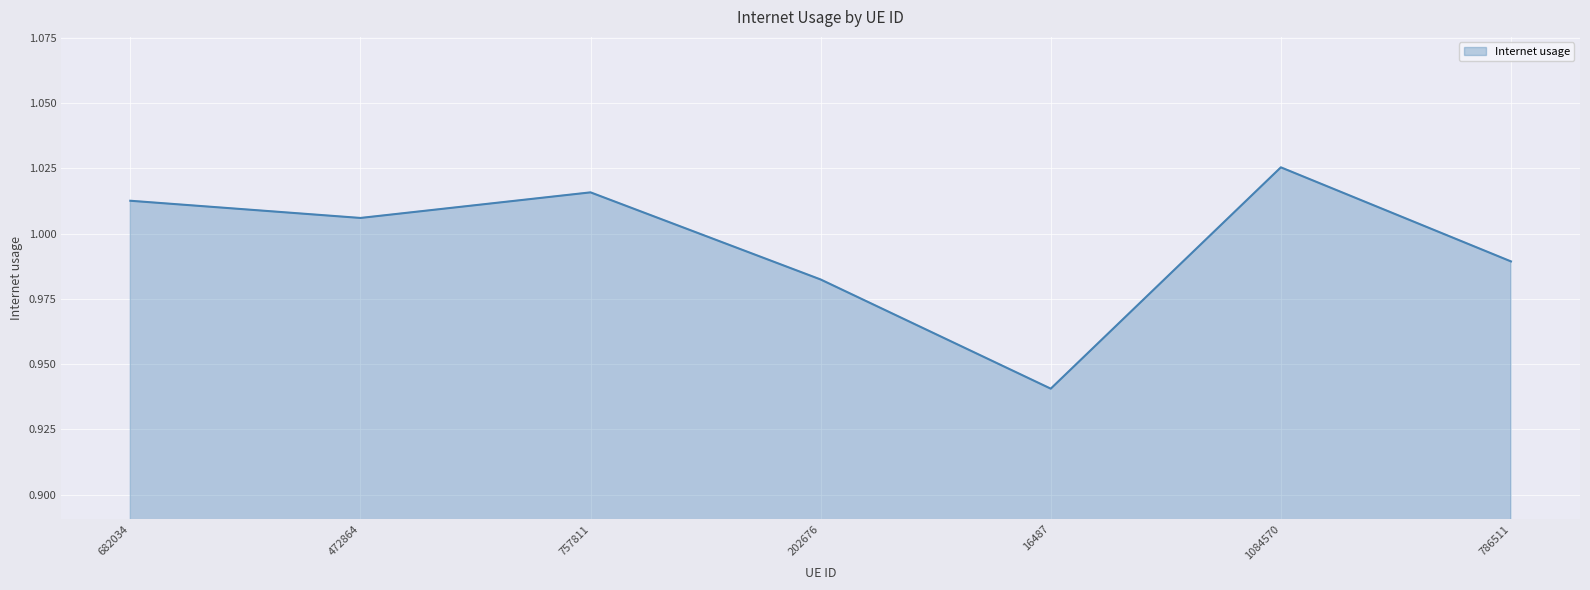

Which label corresponds to the smallest value in the chart?

16487